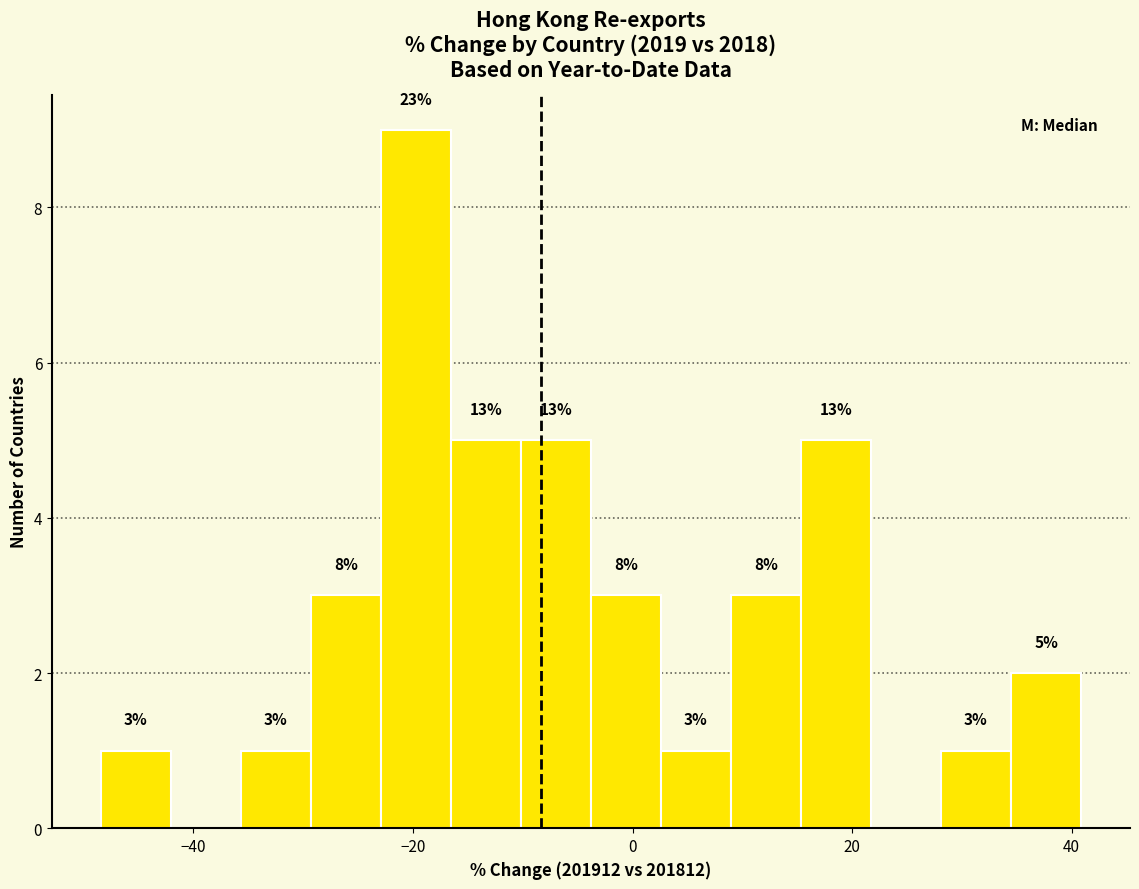

Around what value on the x-axis is the tallest bar? Give the approximate position of its centre, as read against the axis.

-20